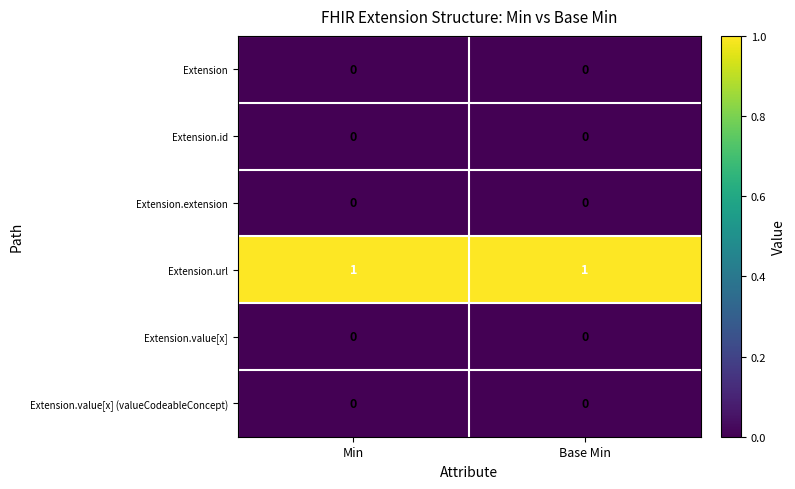

Which series has the largest total across all categories?

Extension.url